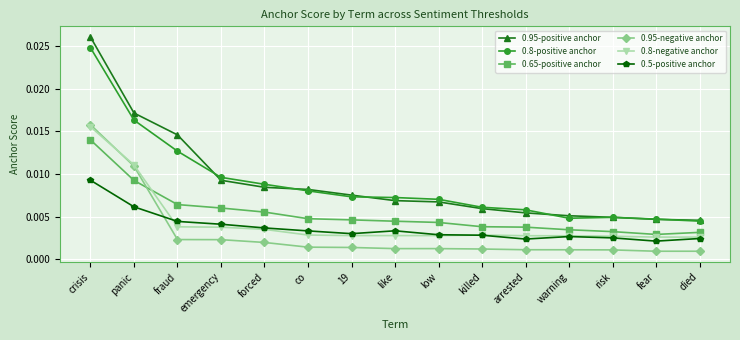

True or false: 0.95-negative anchor and 0.95-positive anchor cross at least once.

False